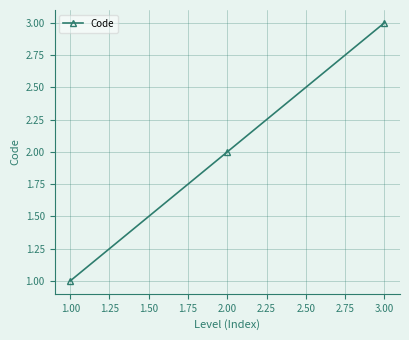

What is the minimum value shown in the chart?

1